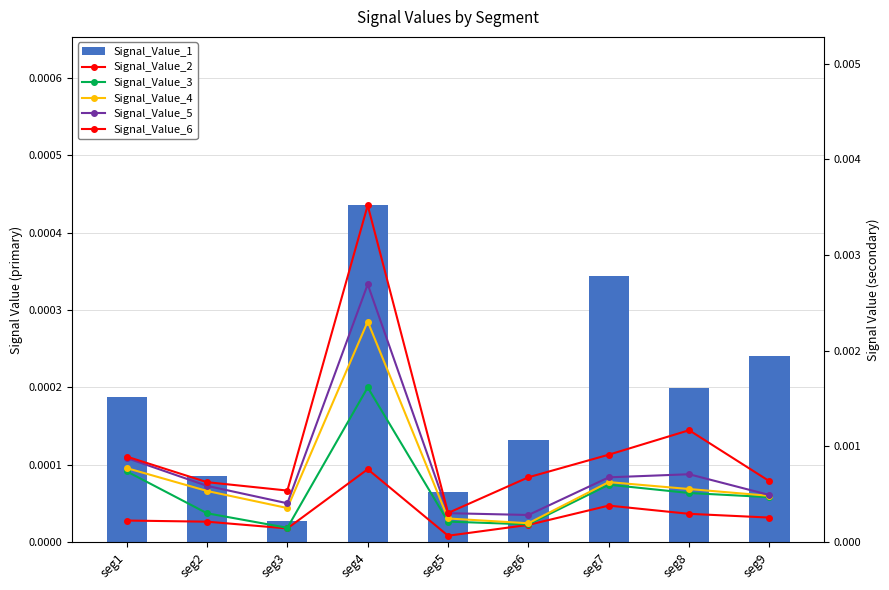

Which series has the largest range (max minus min)?

Signal_Value_6